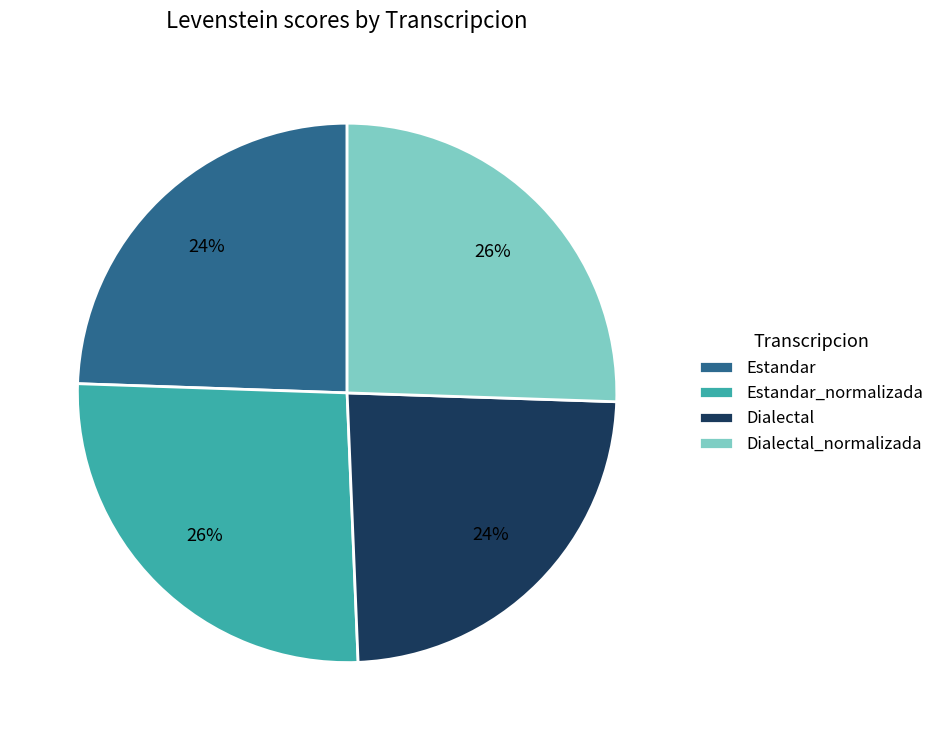

To the nearest percent, what is the combined percentage of Dialectal_normalizada and Estandar?

50%